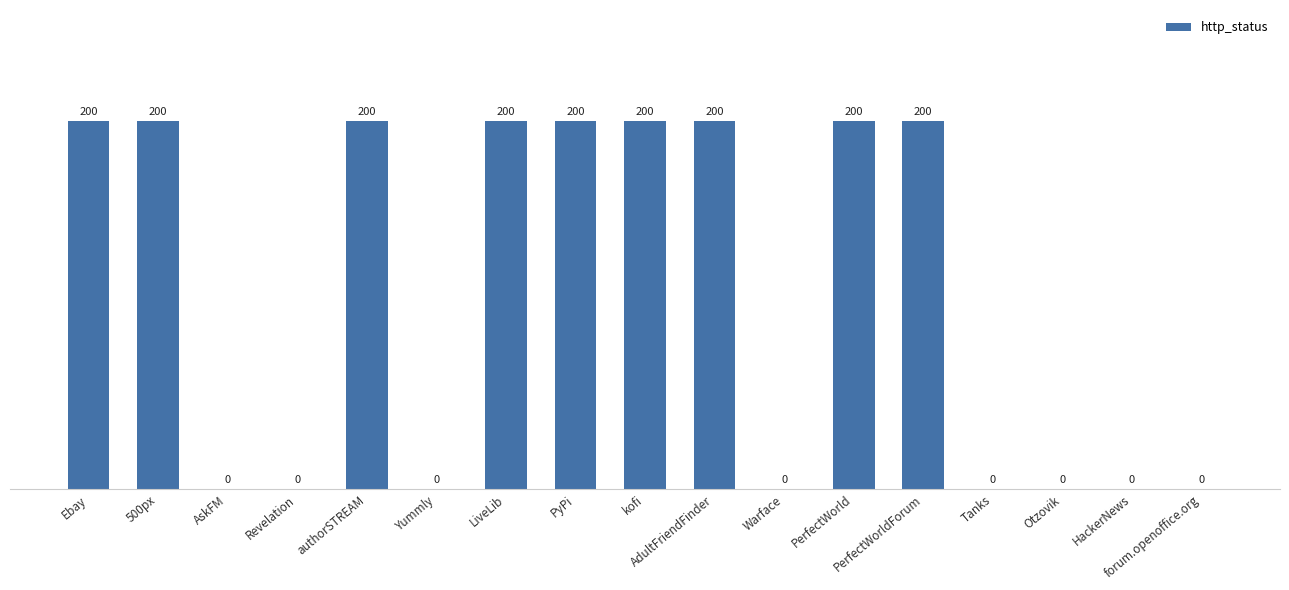

Approximately how many times larger is the value at PerfectWorld compared to authorSTREAM?

1.0